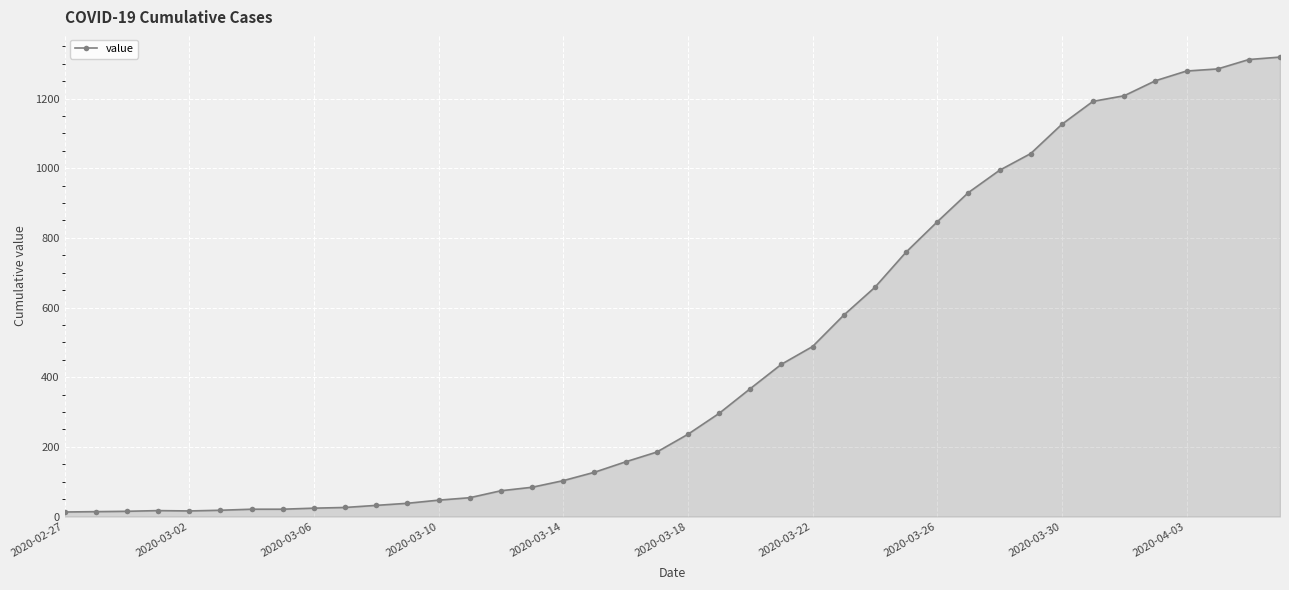

How many data points are less than 236?

20